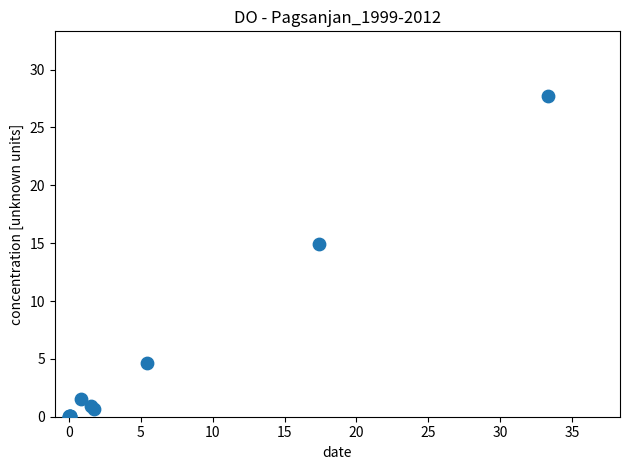

What Y value in the scatter plot is closest to 13?

14.9